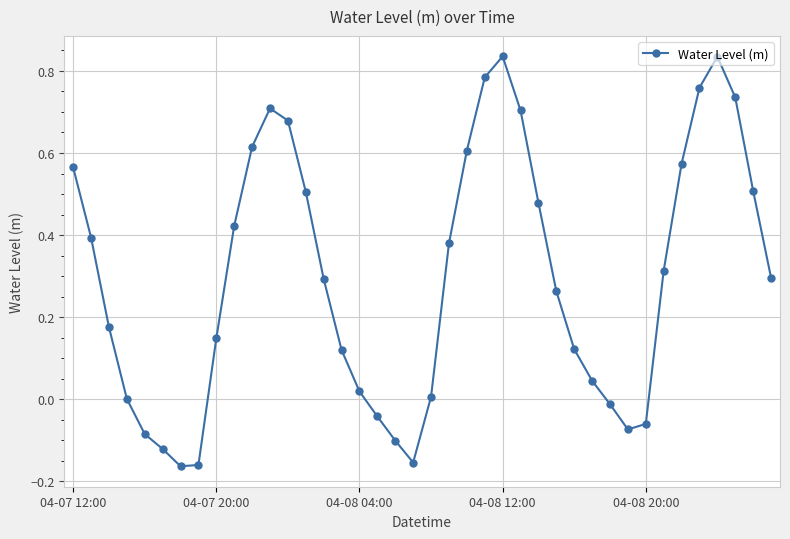

How many lines are shown in the chart?

1